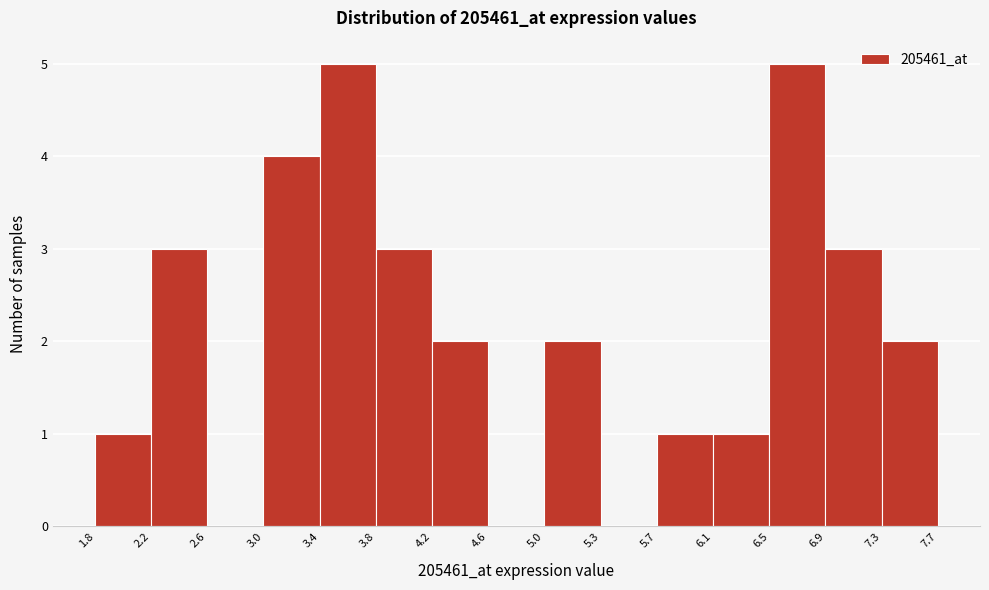

Reading left to right, list every bar in this chart as the range it spans on the x-axis followed by its height. The values are not printed on the chart, so give them approximately, as read against the axis.

1.8 to 2.2: 1
2.2 to 2.6: 3
2.6 to 3.0: 0
3.0 to 3.4: 4
3.4 to 3.8: 5
3.8 to 4.2: 3
4.2 to 4.6: 2
4.6 to 5.0: 0
5.0 to 5.3: 2
5.3 to 5.7: 0
5.7 to 6.1: 1
6.1 to 6.5: 1
6.5 to 6.9: 5
6.9 to 7.3: 3
7.3 to 7.7: 2